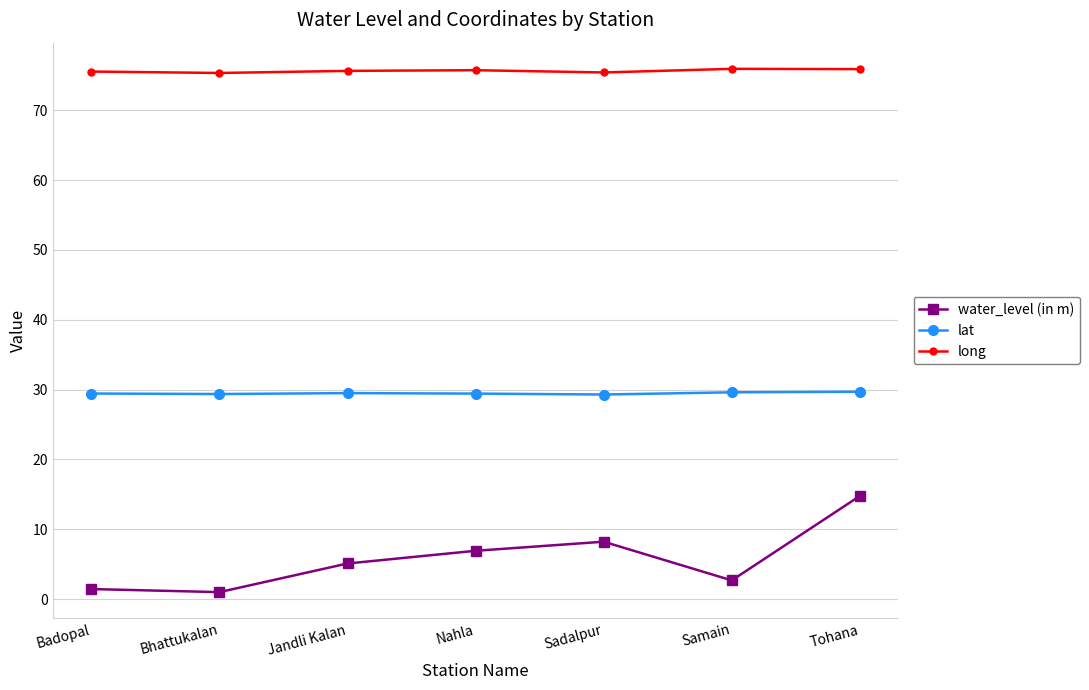

Which series has the widest spread of values?

water_level (in m)